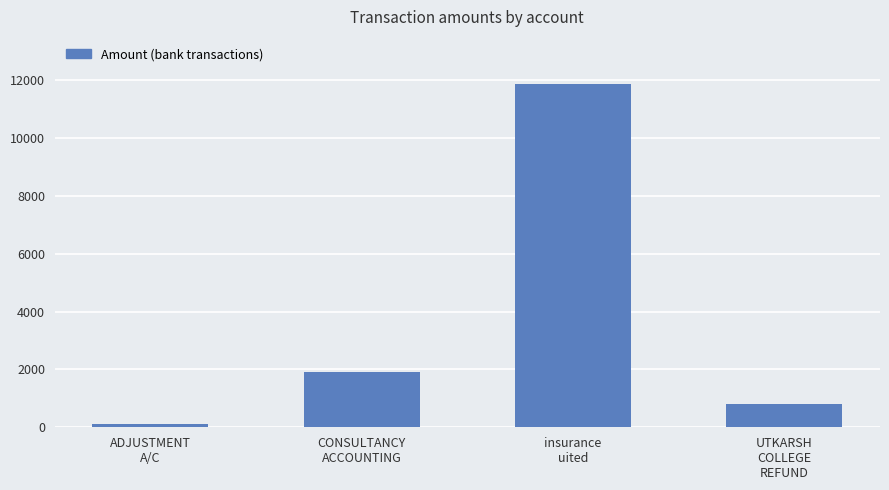

What is the average value?

3679.6